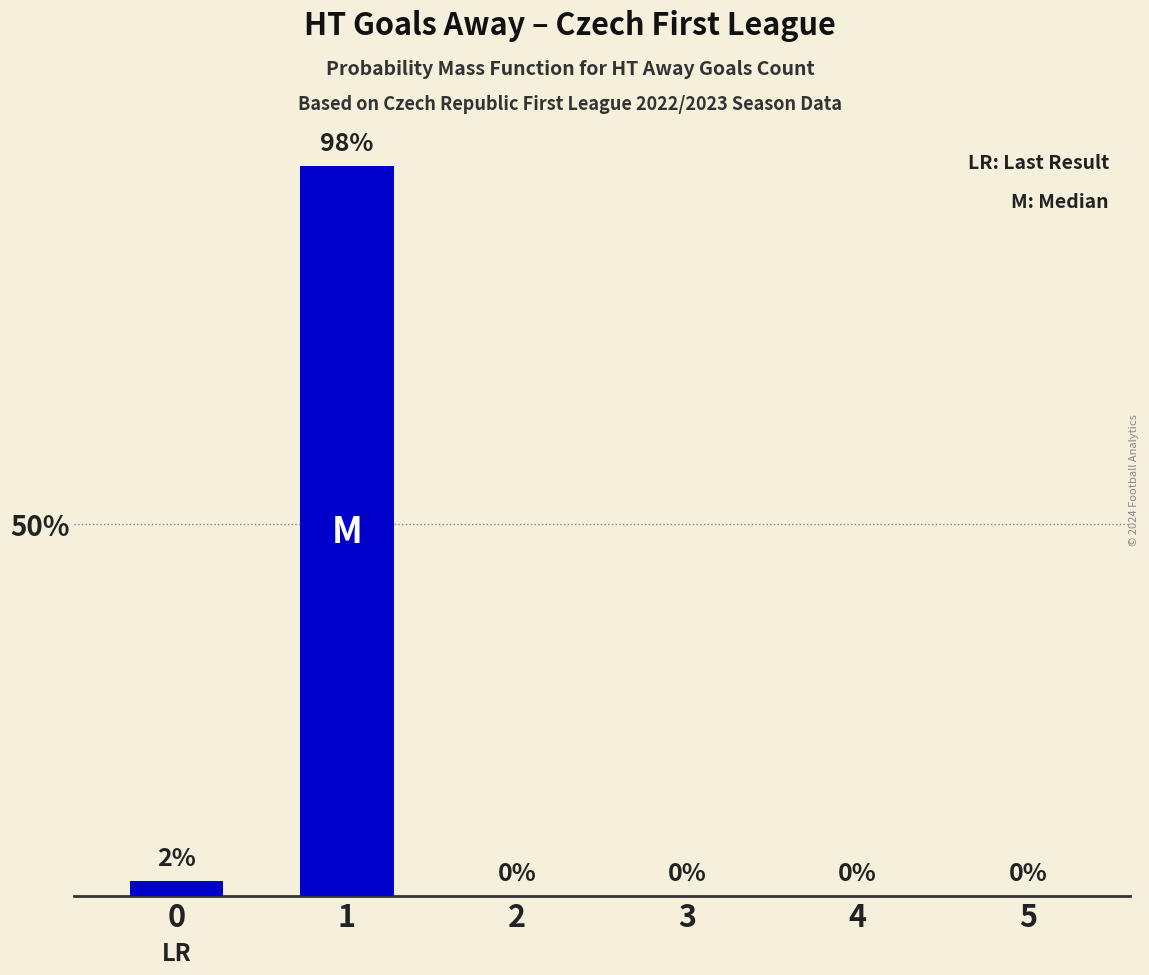

Are the bars horizontal?

No